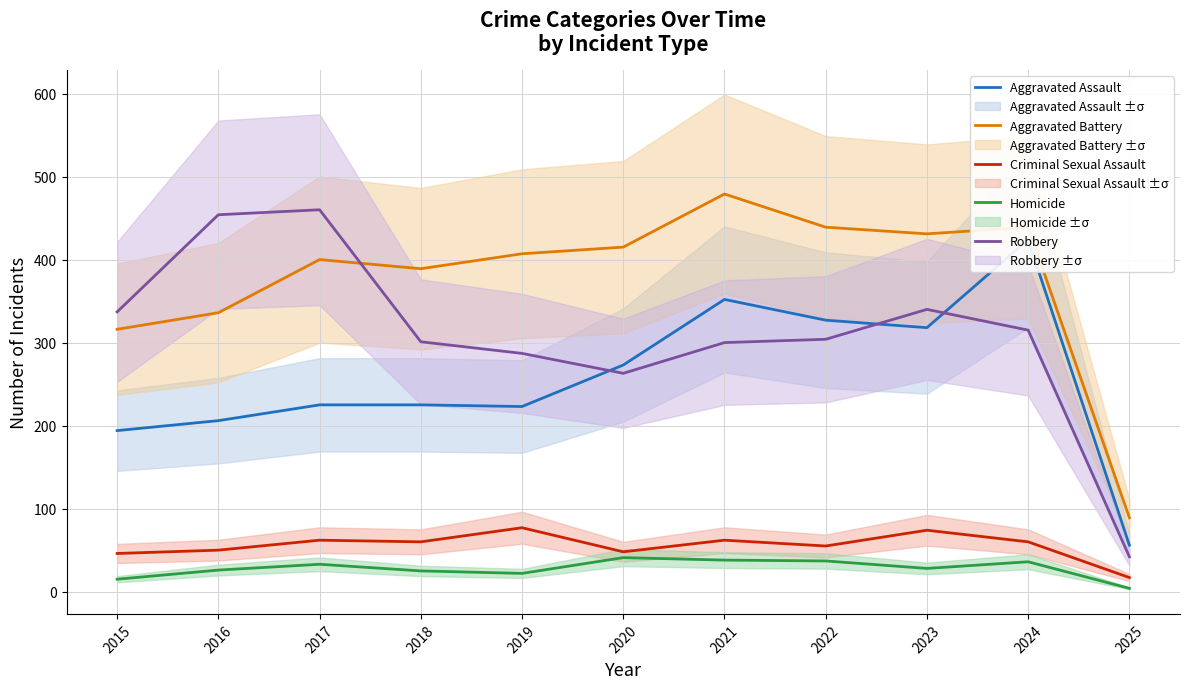

Which series has the widest spread of values?

Robbery